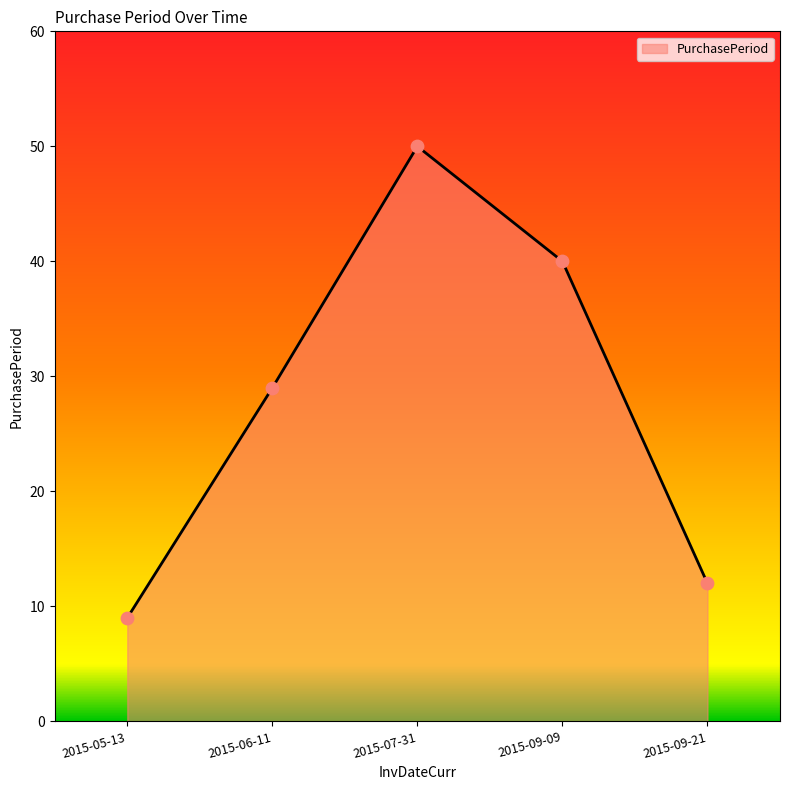

Which has a higher value, 2015-05-13 or 2015-06-11?

2015-06-11